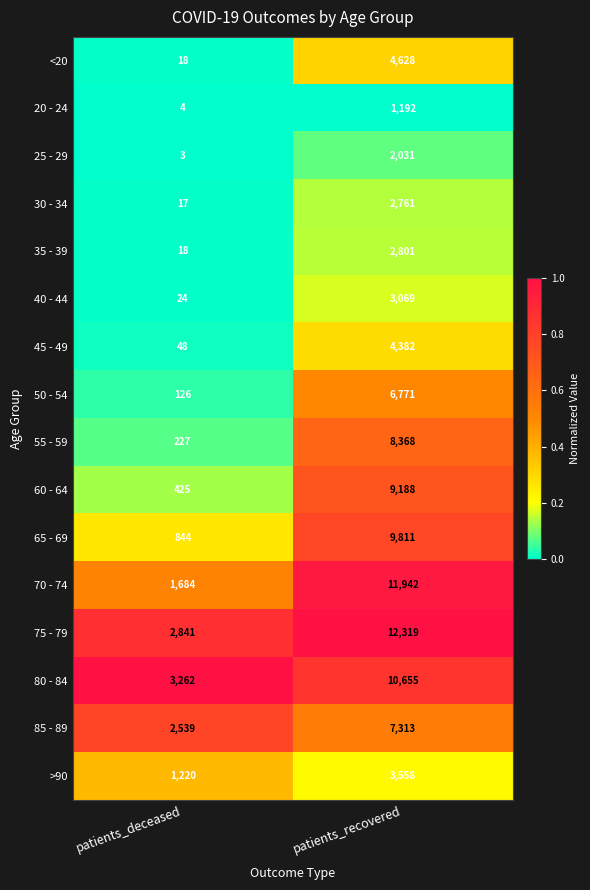

List the series in order of their peak value, lowest first.

20 - 24, 25 - 29, 30 - 34, 35 - 39, 40 - 44, >90, 45 - 49, <20, 50 - 54, 85 - 89, 55 - 59, 60 - 64, 65 - 69, 80 - 84, 70 - 74, 75 - 79